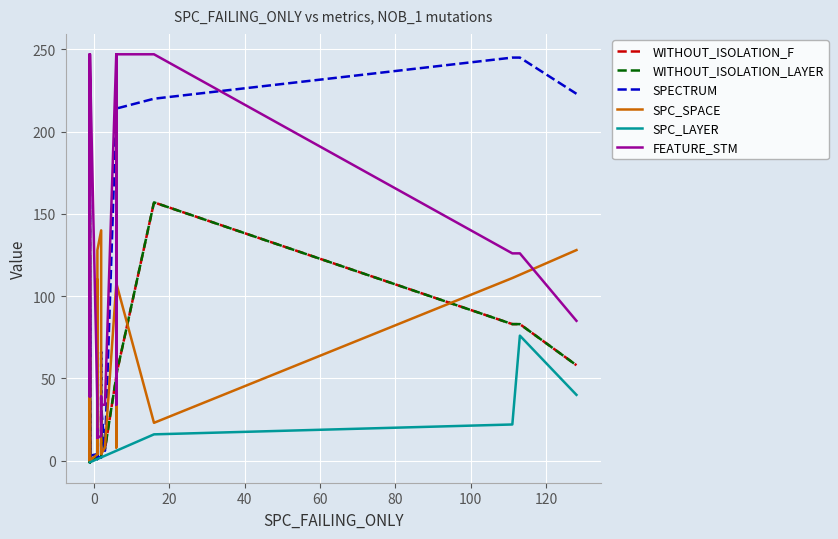

How many values in the SPECTRUM series are below 35?

16